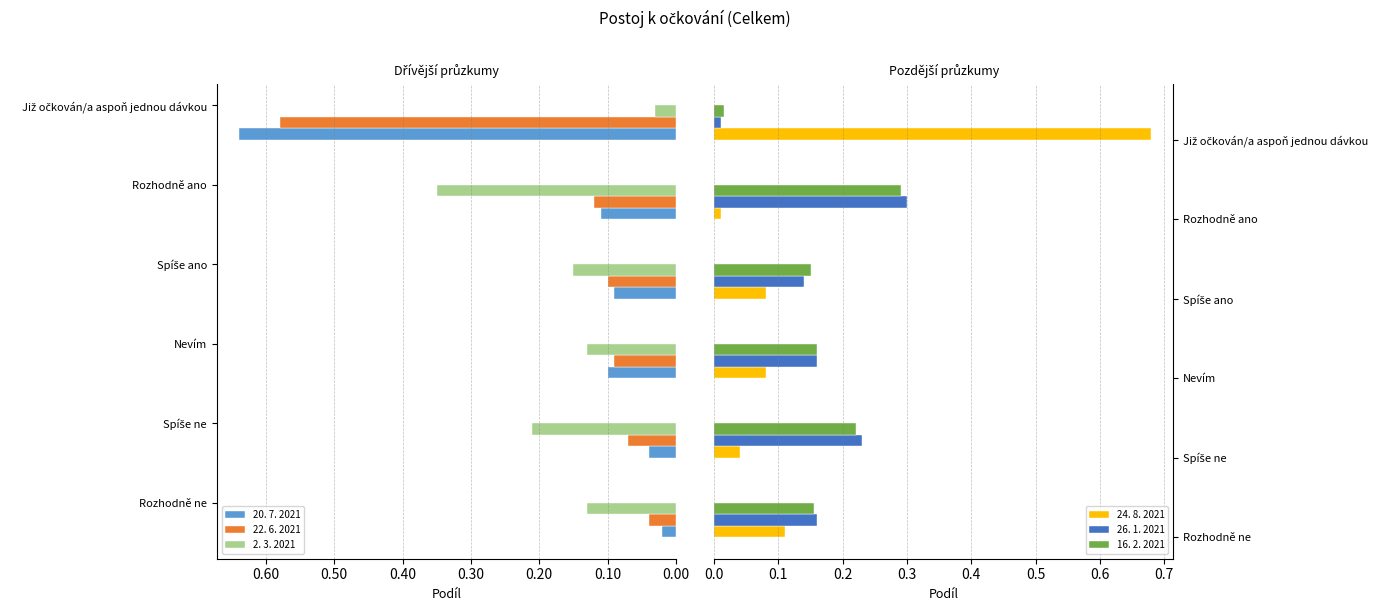

List the series in order of their peak value, lowest first.

16. 2. 2021, 26. 1. 2021, 2. 3. 2021, 22. 6. 2021, 20. 7. 2021, 24. 8. 2021